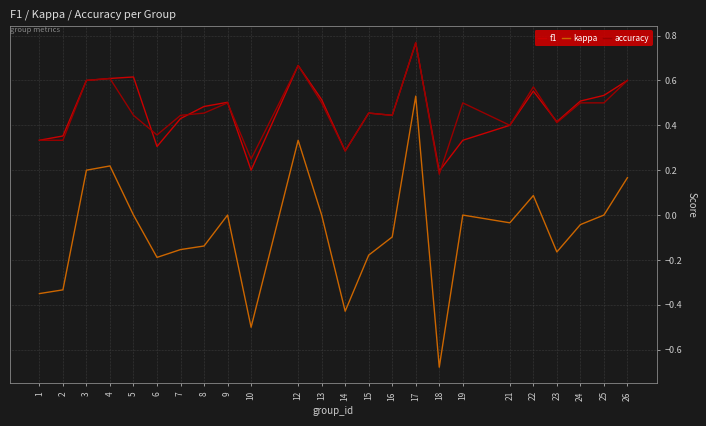

The f1 series shows 0.3 at 1. True or false?

True